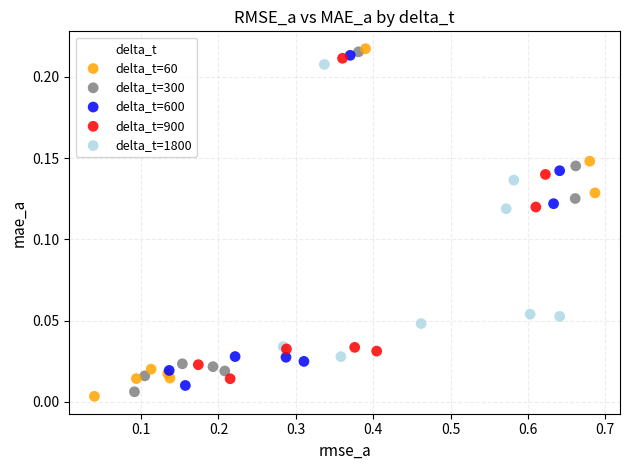

Which series has the largest Y range (max minus min)?

delta_t=60